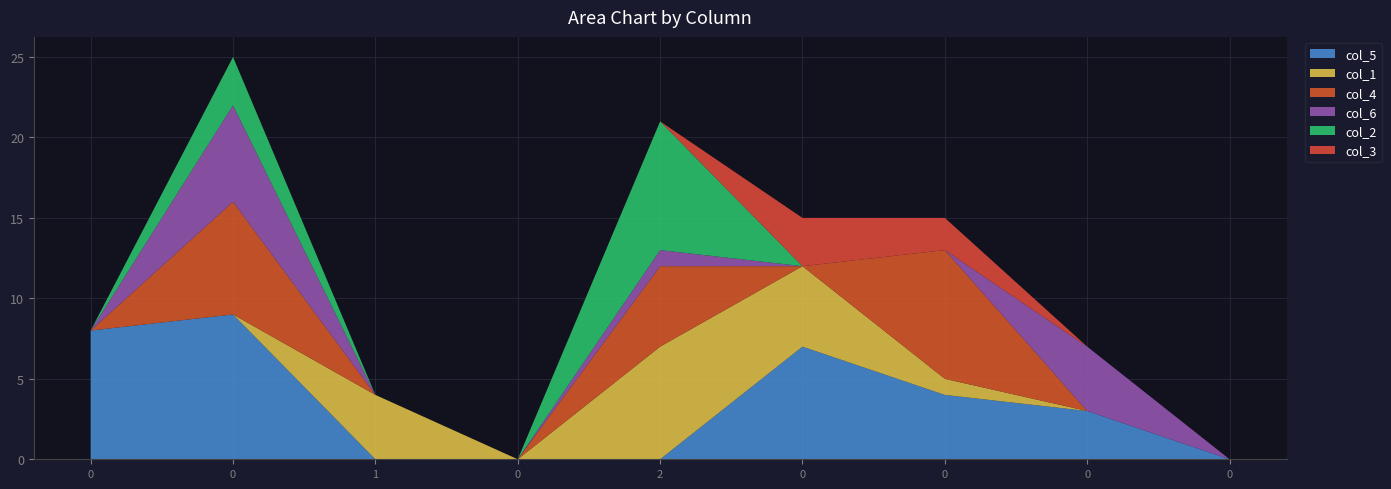

Reading right to left, list all the values displayed in this chart.

col_5: 0=0	0=3	0=4	0=7	2=0	0=0	1=0	0=9	0=8
col_1: 0=0	0=0	0=1	0=5	2=7	0=0	1=4	0=0	0=0
col_4: 0=0	0=0	0=8	0=0	2=5	0=0	1=0	0=7	0=0
col_6: 0=0	0=4	0=0	0=0	2=1	0=0	1=0	0=6	0=0
col_2: 0=0	0=0	0=0	0=0	2=8	0=0	1=0	0=3	0=0
col_3: 0=0	0=0	0=2	0=3	2=0	0=0	1=0	0=0	0=0